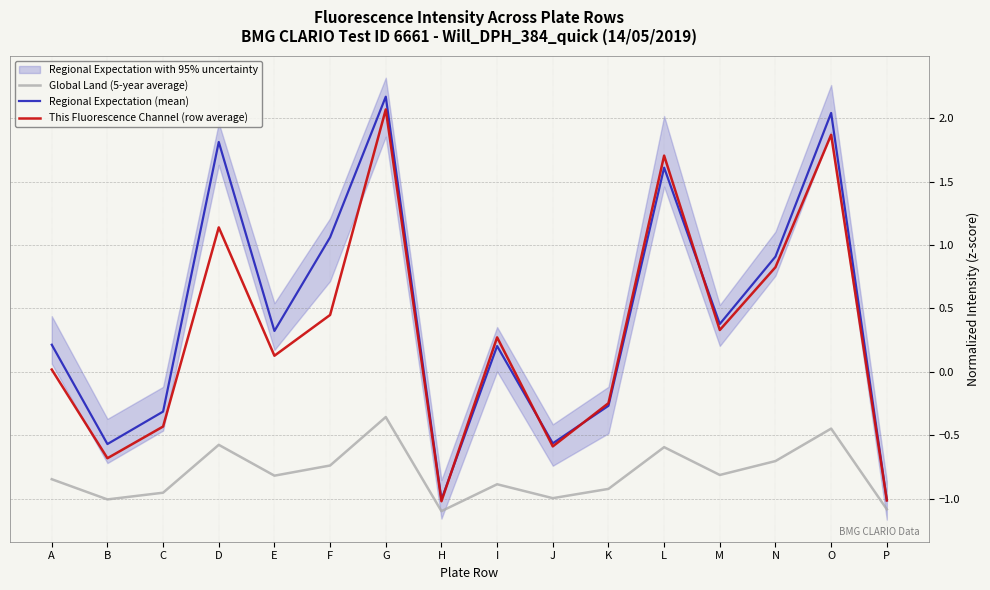

The value of This Fluorescence Channel (row average) at C is -0.7. True or false?

False